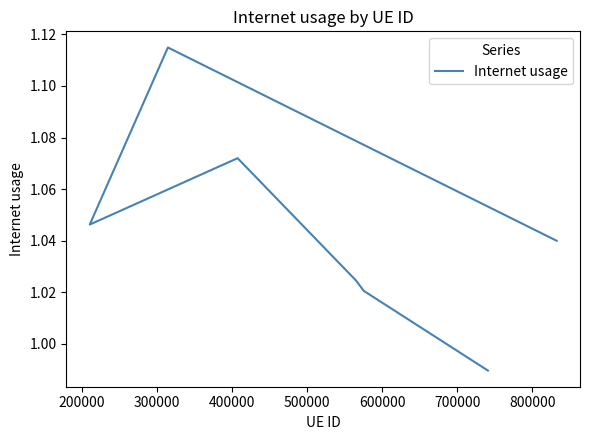

What is the sum of all values?

7.3